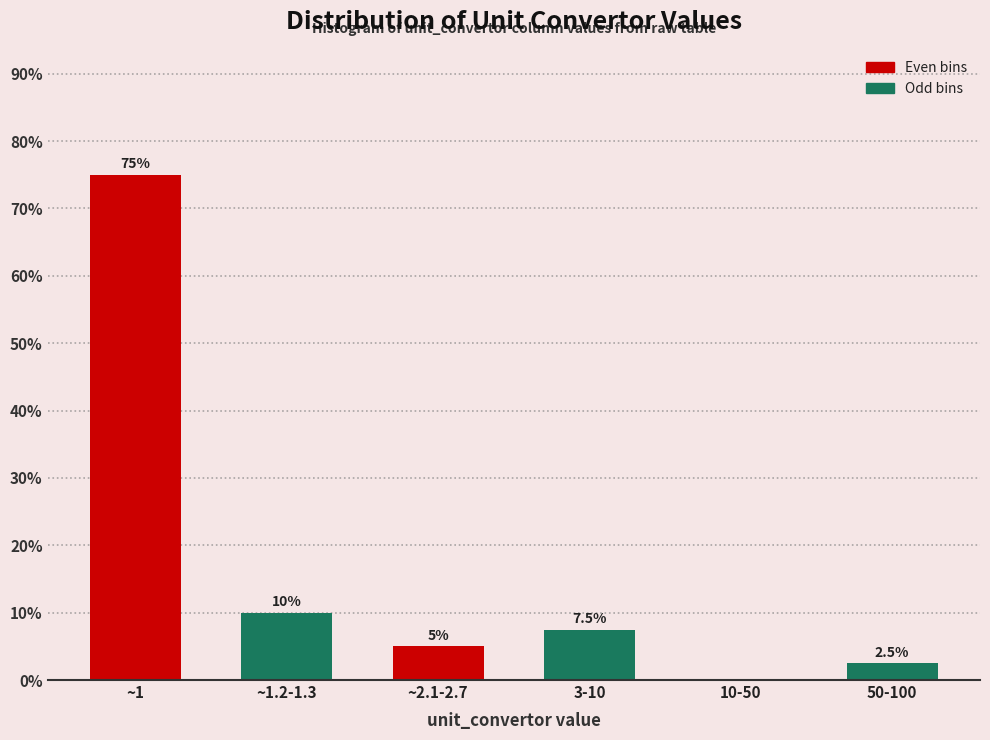

Reading left to right, extract all data points from this chart.

~1=75.0	~1.2-1.3=10.0	~2.1-2.7=5.0	3-10=7.5	10-50=0.0	50-100=2.5